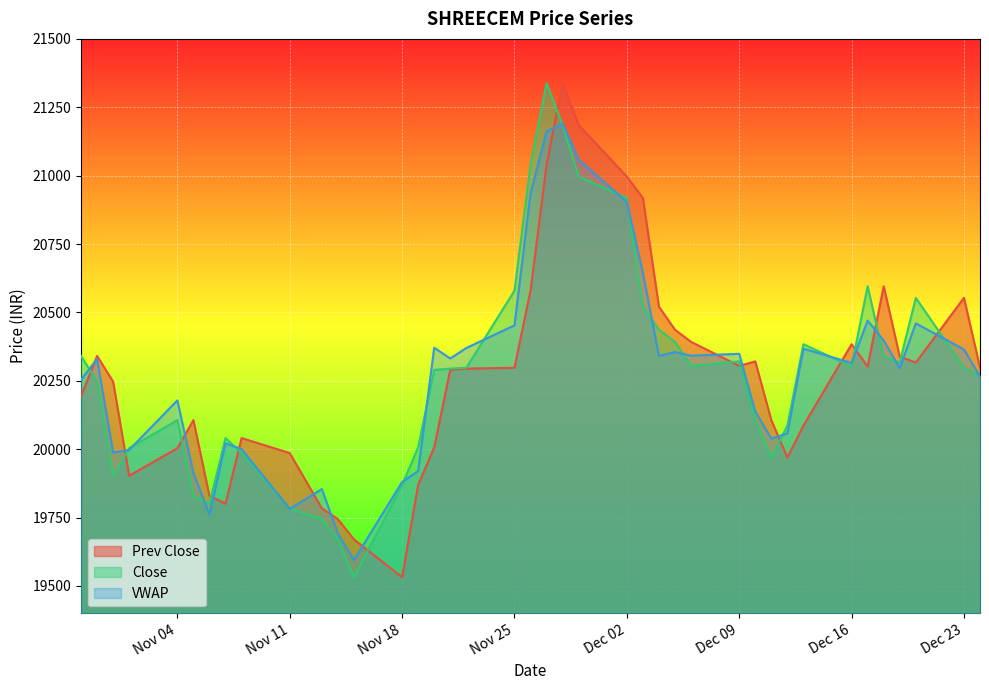

What is the highest value of the VWAP series?

21189.8